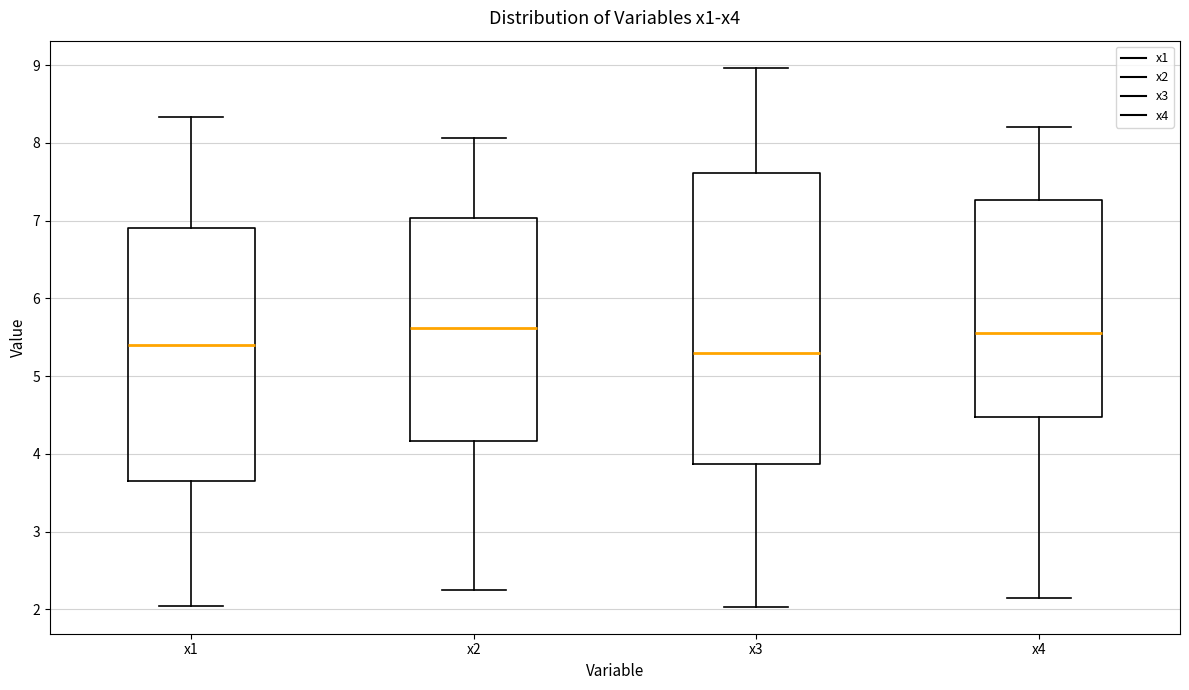

Which box's median line is the lowest?

x3